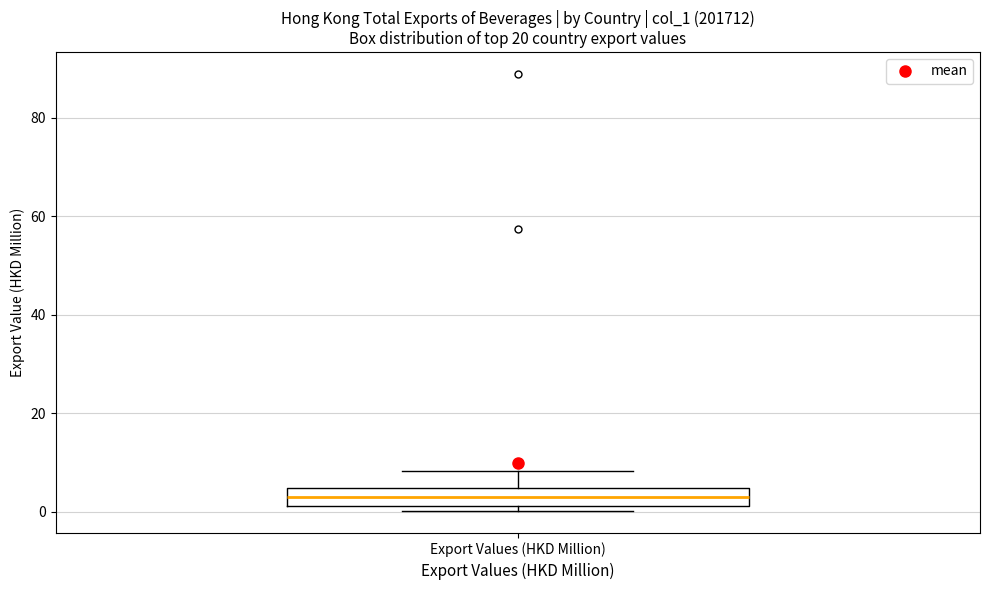

Transcribe this box plot: give where the median line is, the range the box spans, and where the two whiskers end, as read against the y-axis. The values are not printed on the chart, so give them approximately, as read against the axis.

median 2 (inside the box), box 2 to 4, whiskers 0 to 8